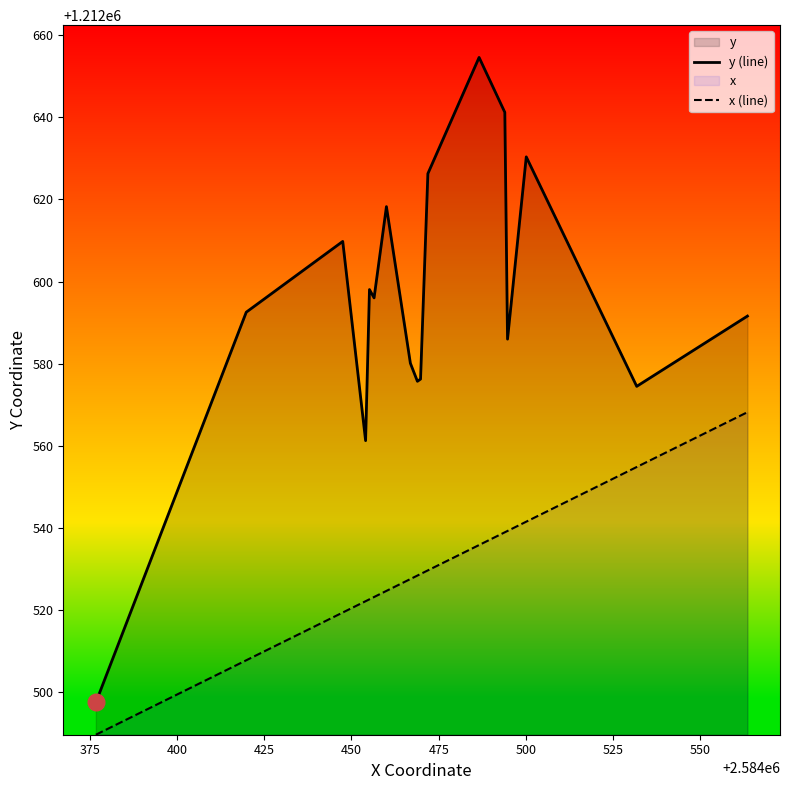

True or false: y (line) and x (line) intersect in this chart.

False